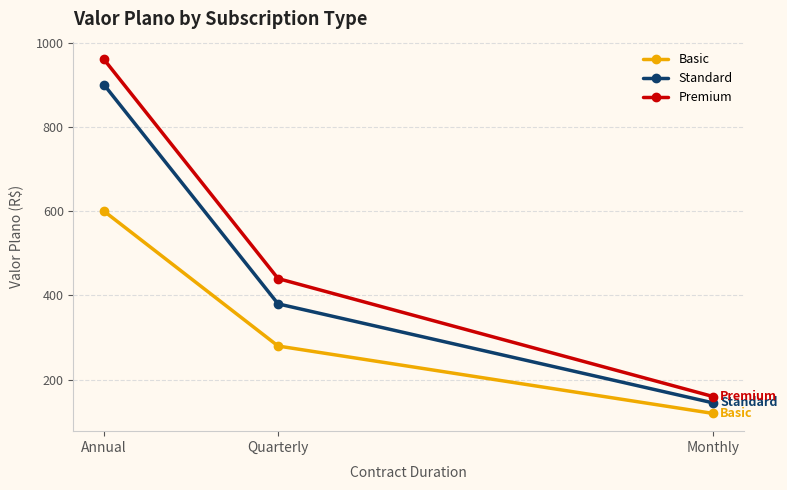

What is the approximate value of Basic at Quarterly?

280